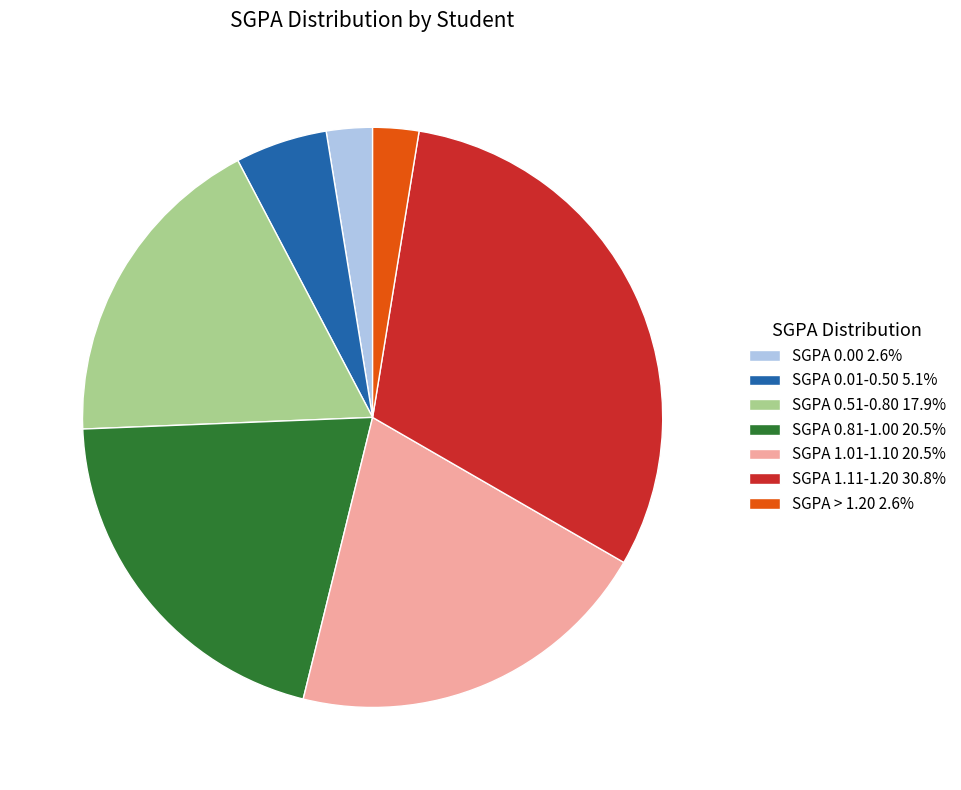

How many segments does this pie chart have?

7